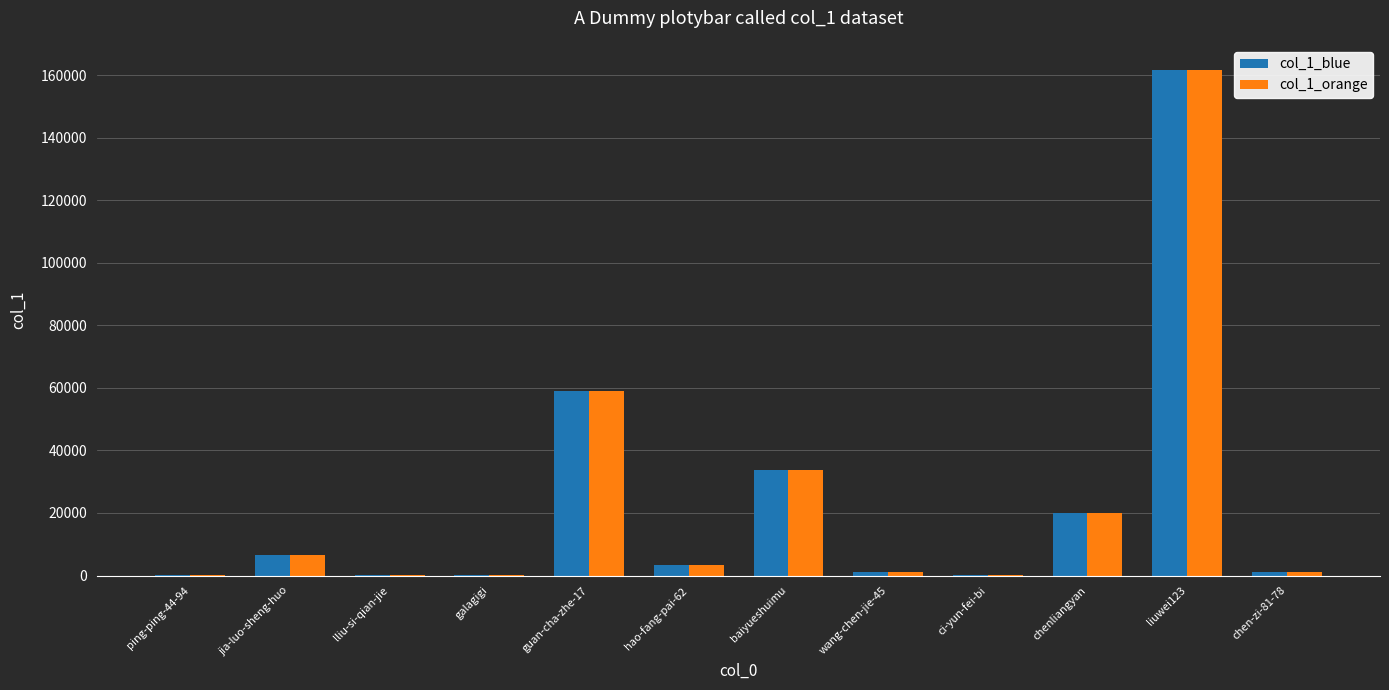

What is the average value of the col_1_orange series?

23912